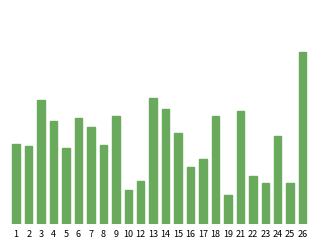

Rank the categories by value from lowest to highest.

19, 10, 23, 25, 12, 22, 16, 17, 5, 2, 8, 1, 24, 15, 7, 4, 6, 9, 18, 21, 14, 3, 13, 26